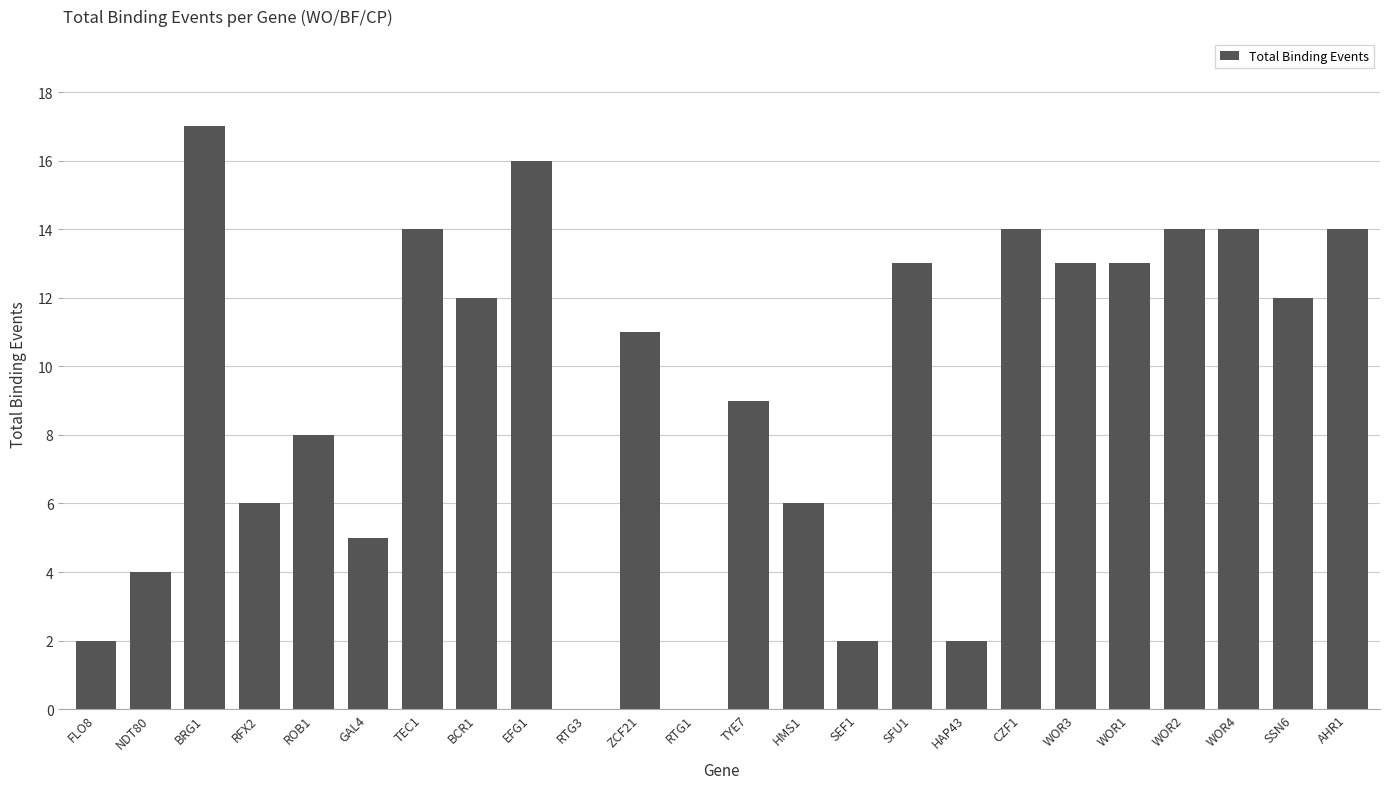

Does the chart contain stacked bars?

No